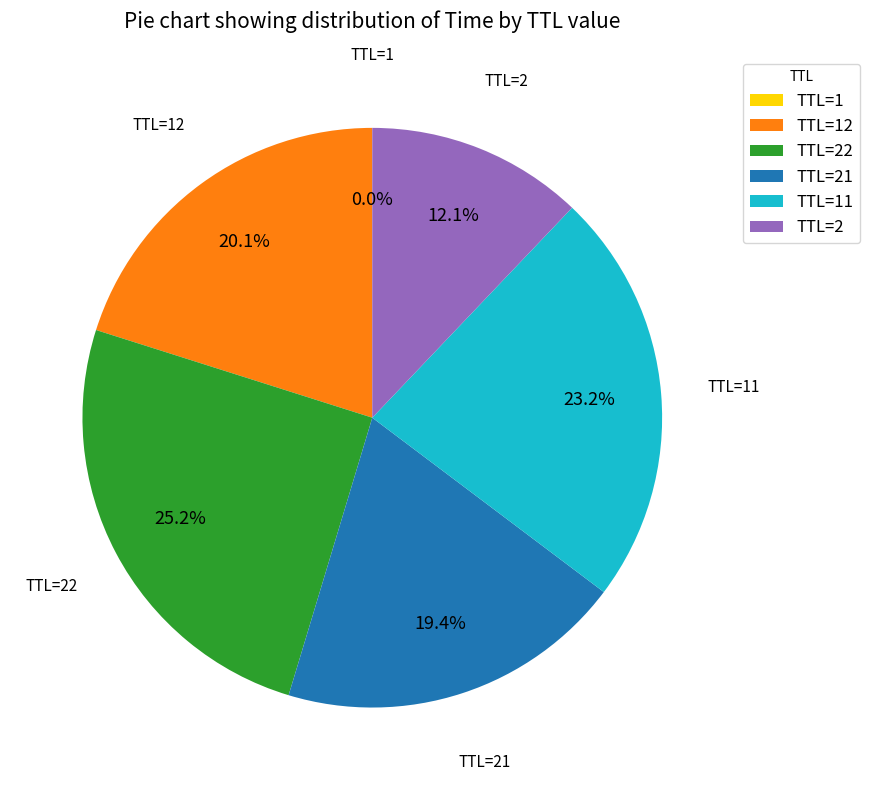

What is the largest slice in the pie chart?

TTL=22